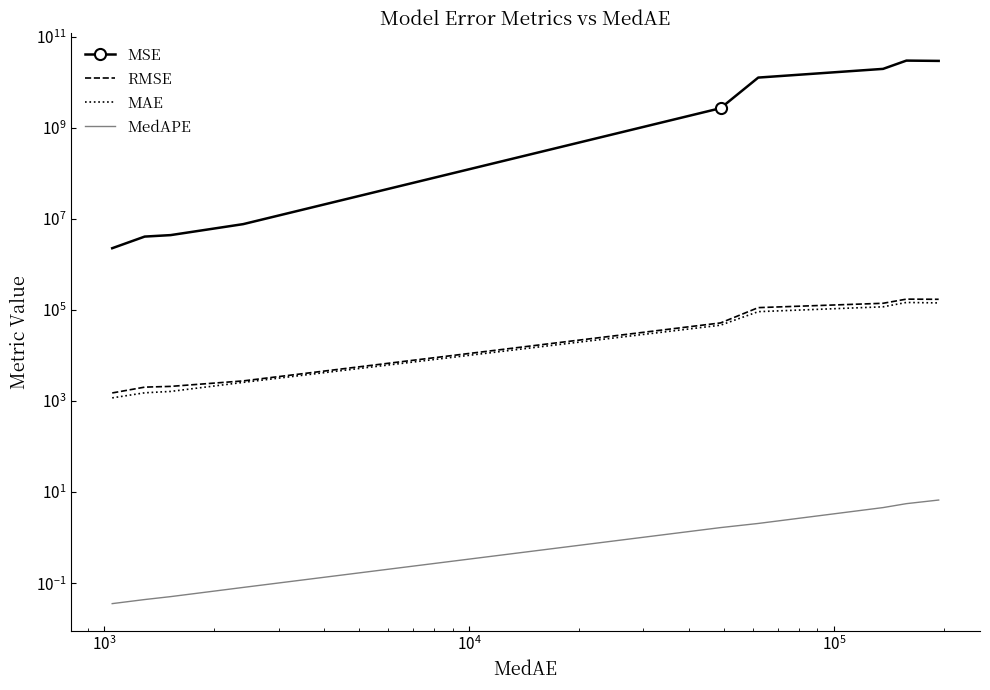

True or false: MedAPE and MAE intersect in this chart.

False